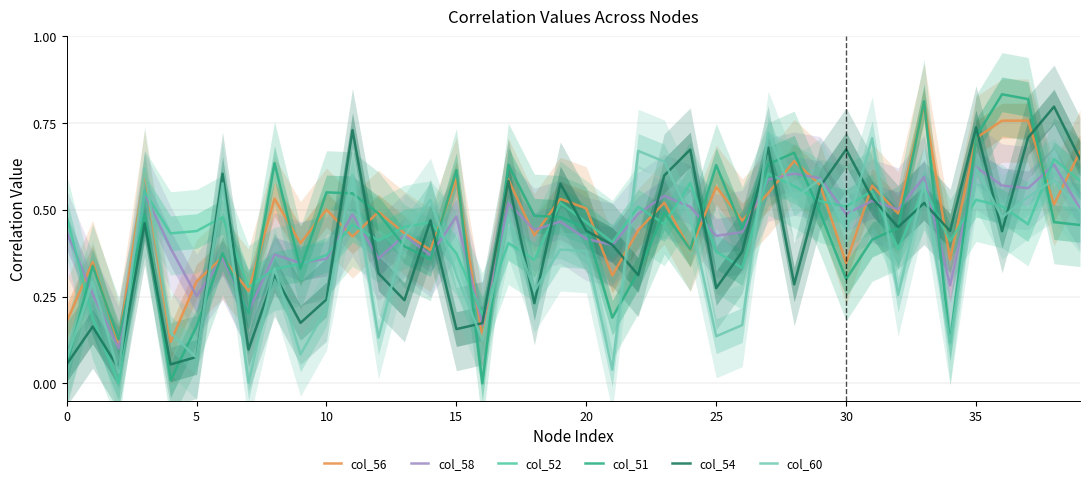

True or false: col_60 and col_54 cross at least once.

True